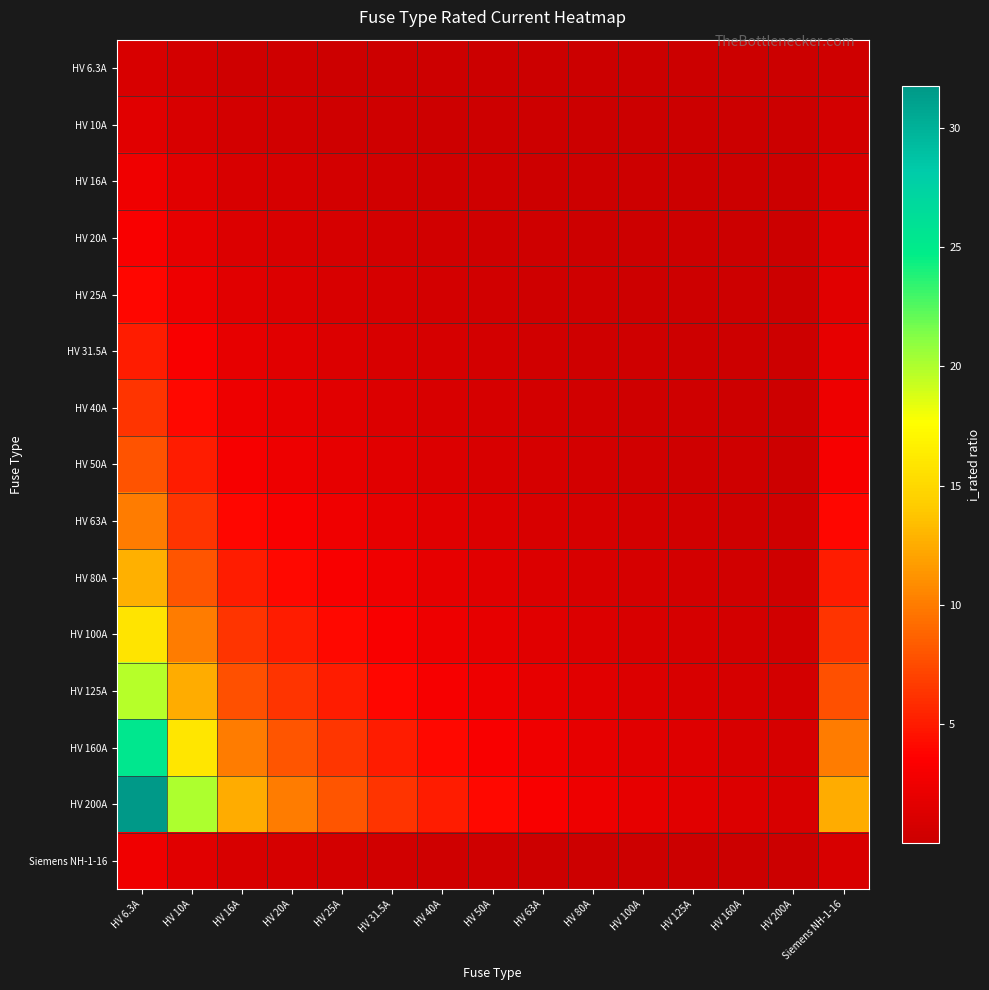

Reading left to right, list all the values displayed in this chart.

HV 6.3A: HV 6.3A=1.0	HV 10A=0.6	HV 16A=0.4	HV 20A=0.3	HV 25A=0.3	HV 31.5A=0.2	HV 40A=0.2	HV 50A=0.1	HV 63A=0.1	HV 80A=0.1	HV 100A=0.1	HV 125A=0.1	HV 160A=0.0	HV 200A=0.0	Siemens NH-1-16=0.4
HV 10A: HV 6.3A=1.6	HV 10A=1.0	HV 16A=0.6	HV 20A=0.5	HV 25A=0.4	HV 31.5A=0.3	HV 40A=0.2	HV 50A=0.2	HV 63A=0.2	HV 80A=0.1	HV 100A=0.1	HV 125A=0.1	HV 160A=0.1	HV 200A=0.1	Siemens NH-1-16=0.6
HV 16A: HV 6.3A=2.5	HV 10A=1.6	HV 16A=1.0	HV 20A=0.8	HV 25A=0.6	HV 31.5A=0.5	HV 40A=0.4	HV 50A=0.3	HV 63A=0.3	HV 80A=0.2	HV 100A=0.2	HV 125A=0.1	HV 160A=0.1	HV 200A=0.1	Siemens NH-1-16=1.0
HV 20A: HV 6.3A=3.2	HV 10A=2.0	HV 16A=1.2	HV 20A=1.0	HV 25A=0.8	HV 31.5A=0.6	HV 40A=0.5	HV 50A=0.4	HV 63A=0.3	HV 80A=0.2	HV 100A=0.2	HV 125A=0.2	HV 160A=0.1	HV 200A=0.1	Siemens NH-1-16=1.2
HV 25A: HV 6.3A=4.0	HV 10A=2.5	HV 16A=1.6	HV 20A=1.2	HV 25A=1.0	HV 31.5A=0.8	HV 40A=0.6	HV 50A=0.5	HV 63A=0.4	HV 80A=0.3	HV 100A=0.2	HV 125A=0.2	HV 160A=0.2	HV 200A=0.1	Siemens NH-1-16=1.6
HV 31.5A: HV 6.3A=5.0	HV 10A=3.1	HV 16A=2.0	HV 20A=1.6	HV 25A=1.3	HV 31.5A=1.0	HV 40A=0.8	HV 50A=0.6	HV 63A=0.5	HV 80A=0.4	HV 100A=0.3	HV 125A=0.3	HV 160A=0.2	HV 200A=0.2	Siemens NH-1-16=2.0
HV 40A: HV 6.3A=6.3	HV 10A=4.0	HV 16A=2.5	HV 20A=2.0	HV 25A=1.6	HV 31.5A=1.3	HV 40A=1.0	HV 50A=0.8	HV 63A=0.6	HV 80A=0.5	HV 100A=0.4	HV 125A=0.3	HV 160A=0.2	HV 200A=0.2	Siemens NH-1-16=2.5
HV 50A: HV 6.3A=7.9	HV 10A=5.0	HV 16A=3.1	HV 20A=2.5	HV 25A=2.0	HV 31.5A=1.6	HV 40A=1.2	HV 50A=1.0	HV 63A=0.8	HV 80A=0.6	HV 100A=0.5	HV 125A=0.4	HV 160A=0.3	HV 200A=0.2	Siemens NH-1-16=3.1
HV 63A: HV 6.3A=10.0	HV 10A=6.3	HV 16A=3.9	HV 20A=3.1	HV 25A=2.5	HV 31.5A=2.0	HV 40A=1.6	HV 50A=1.3	HV 63A=1.0	HV 80A=0.8	HV 100A=0.6	HV 125A=0.5	HV 160A=0.4	HV 200A=0.3	Siemens NH-1-16=3.9
HV 80A: HV 6.3A=12.7	HV 10A=8.0	HV 16A=5.0	HV 20A=4.0	HV 25A=3.2	HV 31.5A=2.5	HV 40A=2.0	HV 50A=1.6	HV 63A=1.3	HV 80A=1.0	HV 100A=0.8	HV 125A=0.6	HV 160A=0.5	HV 200A=0.4	Siemens NH-1-16=5.0
HV 100A: HV 6.3A=15.9	HV 10A=10.0	HV 16A=6.2	HV 20A=5.0	HV 25A=4.0	HV 31.5A=3.2	HV 40A=2.5	HV 50A=2.0	HV 63A=1.6	HV 80A=1.2	HV 100A=1.0	HV 125A=0.8	HV 160A=0.6	HV 200A=0.5	Siemens NH-1-16=6.2
HV 125A: HV 6.3A=19.8	HV 10A=12.5	HV 16A=7.8	HV 20A=6.2	HV 25A=5.0	HV 31.5A=4.0	HV 40A=3.1	HV 50A=2.5	HV 63A=2.0	HV 80A=1.6	HV 100A=1.2	HV 125A=1.0	HV 160A=0.8	HV 200A=0.6	Siemens NH-1-16=7.8
HV 160A: HV 6.3A=25.4	HV 10A=16.0	HV 16A=10.0	HV 20A=8.0	HV 25A=6.4	HV 31.5A=5.1	HV 40A=4.0	HV 50A=3.2	HV 63A=2.5	HV 80A=2.0	HV 100A=1.6	HV 125A=1.3	HV 160A=1.0	HV 200A=0.8	Siemens NH-1-16=10.0
HV 200A: HV 6.3A=31.7	HV 10A=20.0	HV 16A=12.5	HV 20A=10.0	HV 25A=8.0	HV 31.5A=6.3	HV 40A=5.0	HV 50A=4.0	HV 63A=3.2	HV 80A=2.5	HV 100A=2.0	HV 125A=1.6	HV 160A=1.2	HV 200A=1.0	Siemens NH-1-16=12.5
Siemens NH-1-16: HV 6.3A=2.5	HV 10A=1.6	HV 16A=1.0	HV 20A=0.8	HV 25A=0.6	HV 31.5A=0.5	HV 40A=0.4	HV 50A=0.3	HV 63A=0.3	HV 80A=0.2	HV 100A=0.2	HV 125A=0.1	HV 160A=0.1	HV 200A=0.1	Siemens NH-1-16=1.0